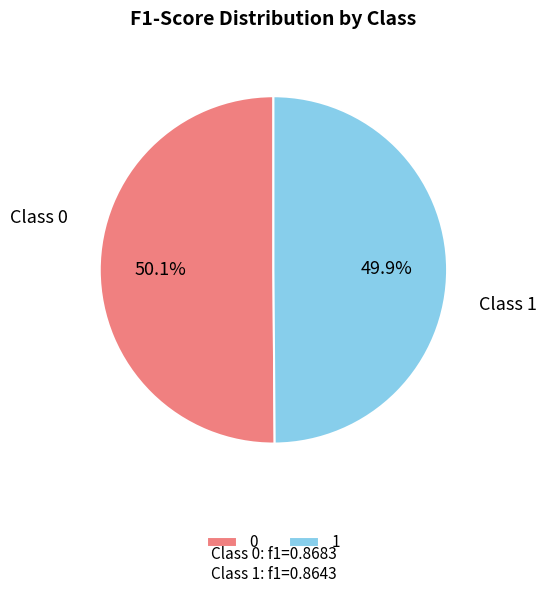

Is there a majority slice in this chart?

Yes